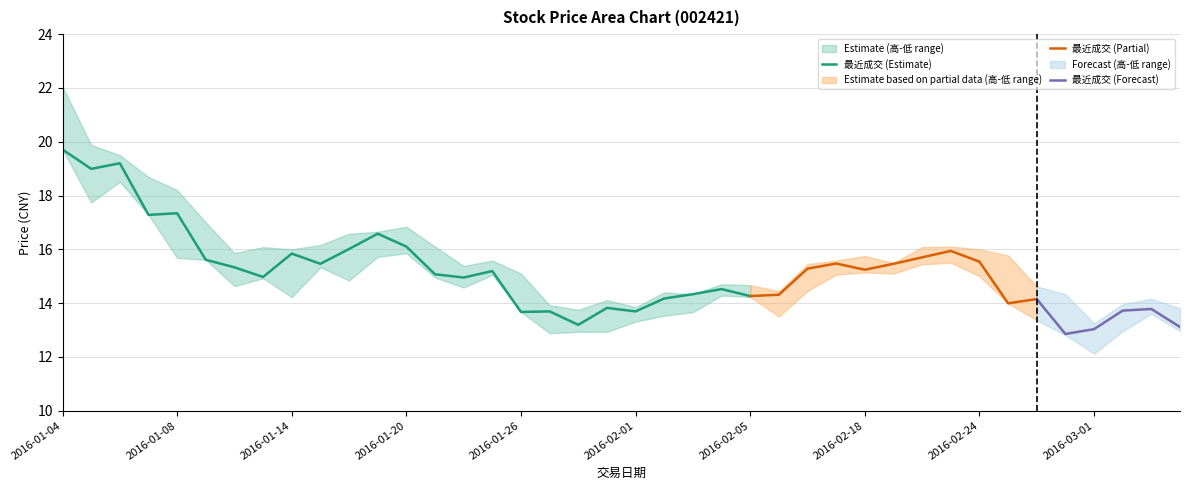

At how many categories does at least one series exceed 15?

25